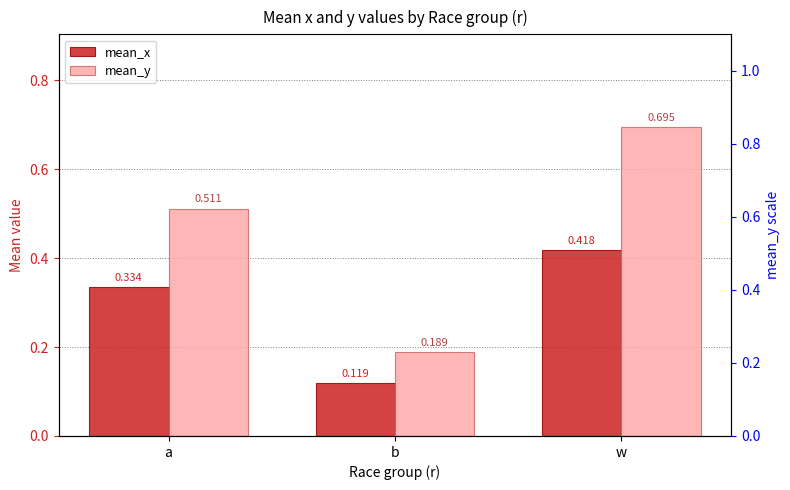

What is the total value across all series at a?

0.8